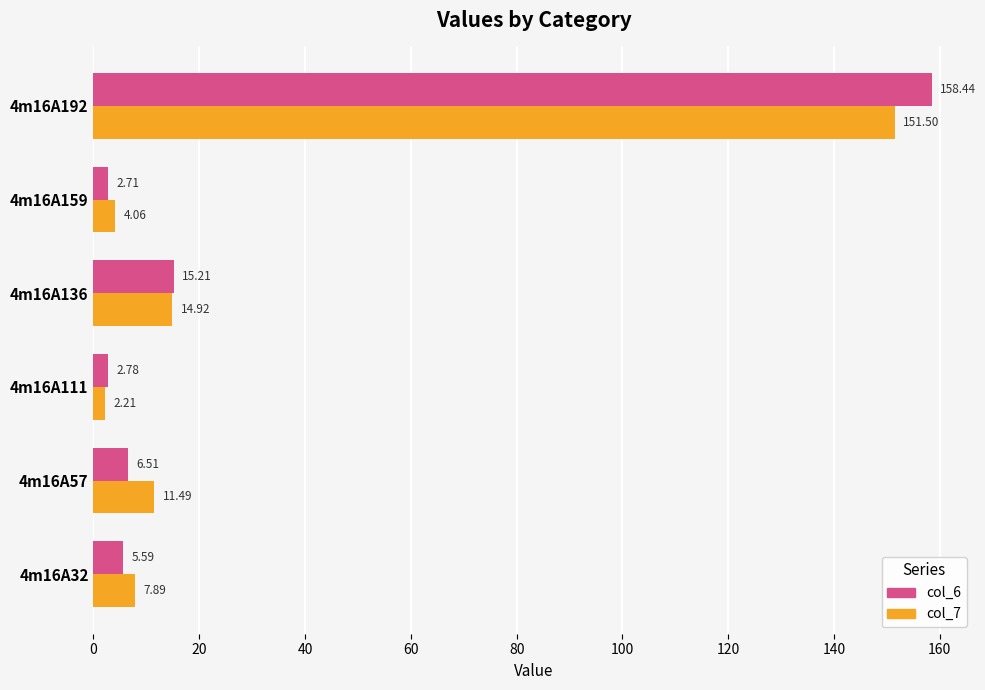

Which series changed the most between 4m16A32 and 4m16A136?

col_6